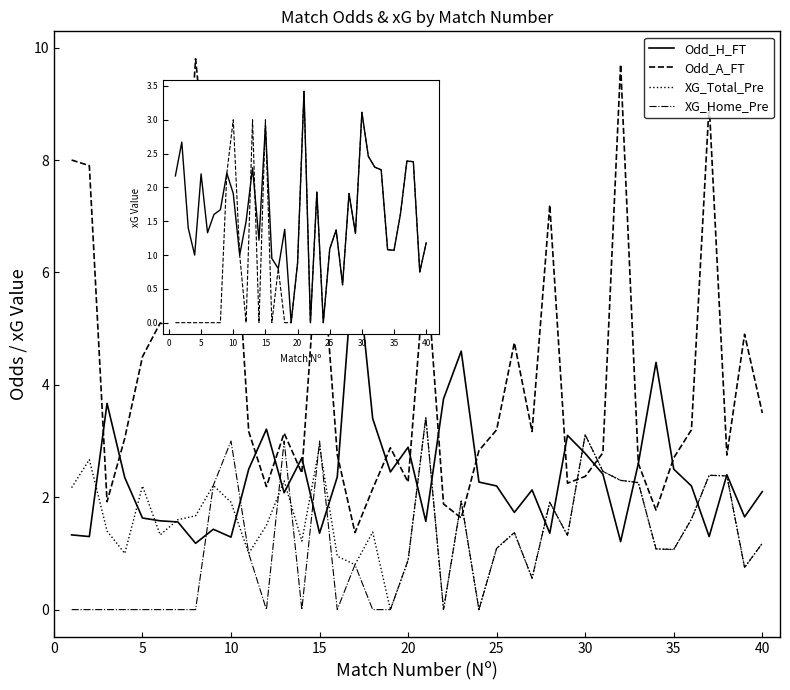

Which series has the largest total across all categories?

Odd_A_FT